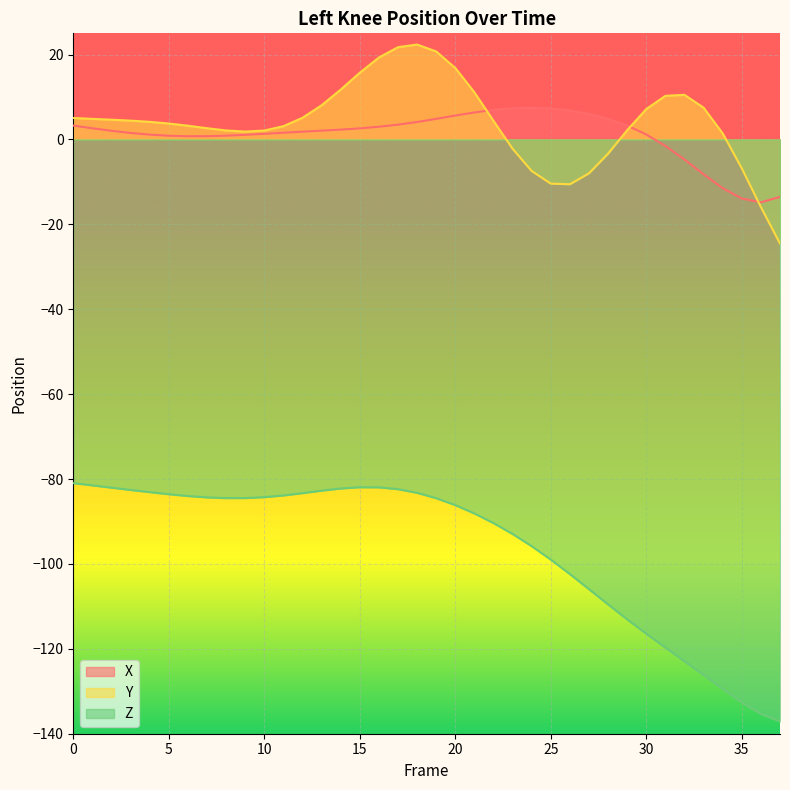

What is the minimum value shown in the chart?

-137.1